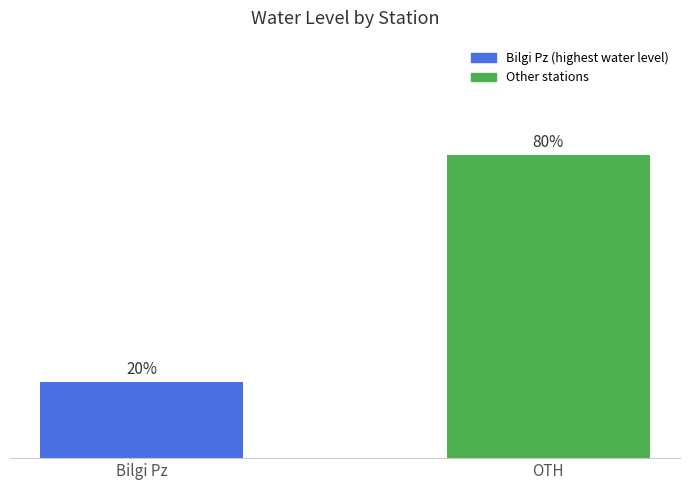

Which has a higher value, Bilgi Pz or OTH?

OTH